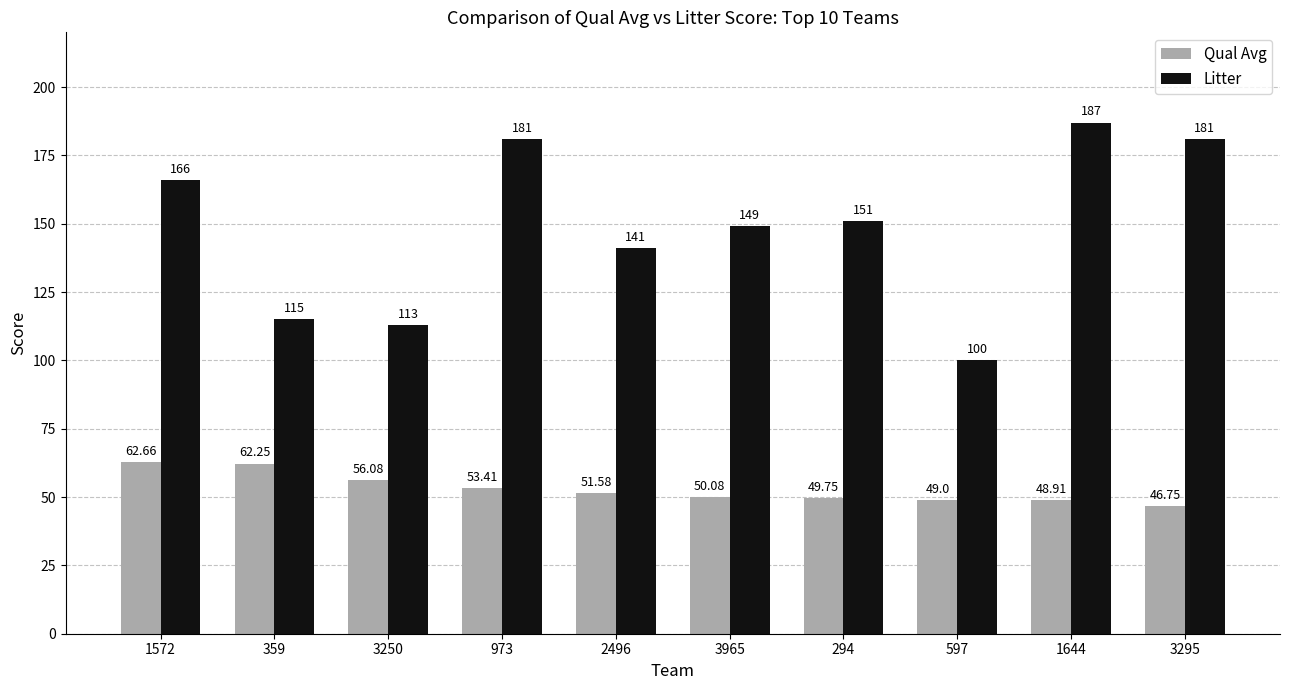

Is it true that Qual Avg equals 29.6 at 359?

False